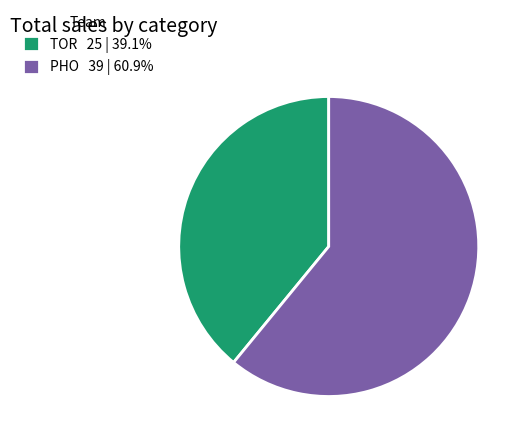

Is it true that TOR is 24% of the pie?

False